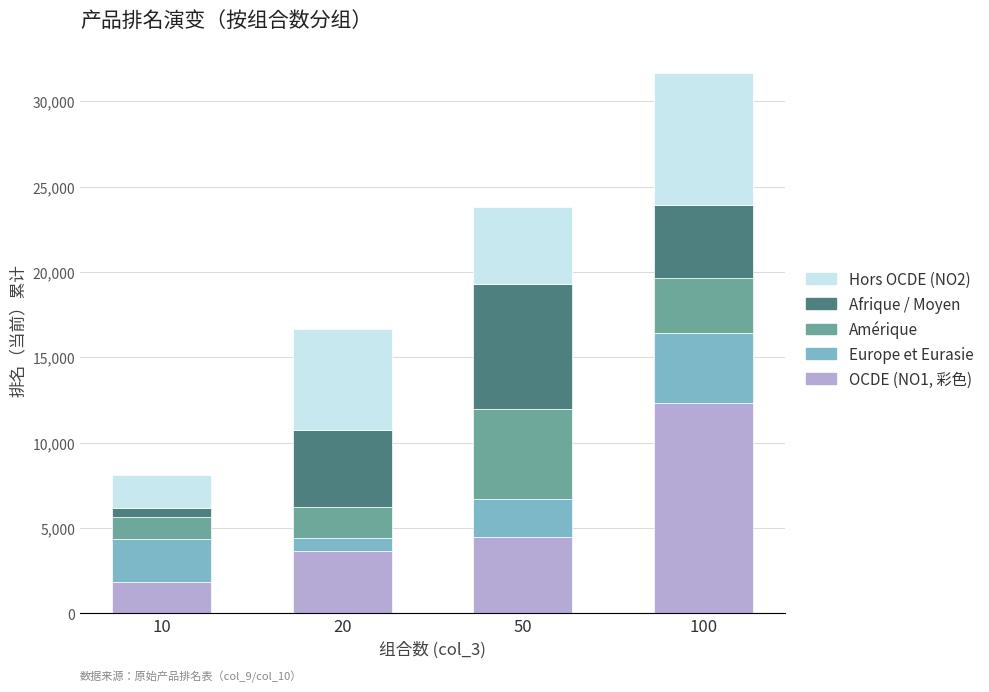

What is the sum of all OCDE (NO1, 彩色) values?

22232